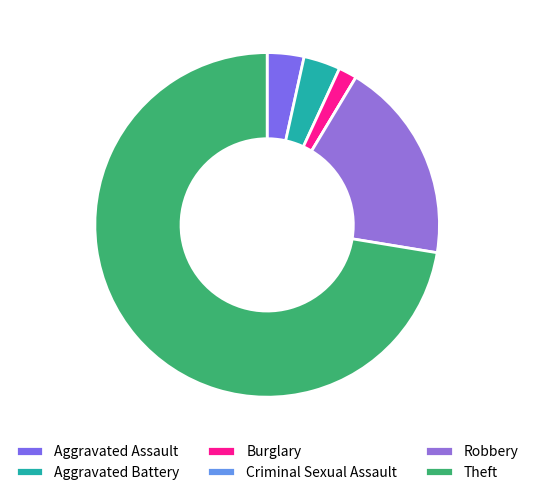

To the nearest percent, what portion does Robbery represent?

19%